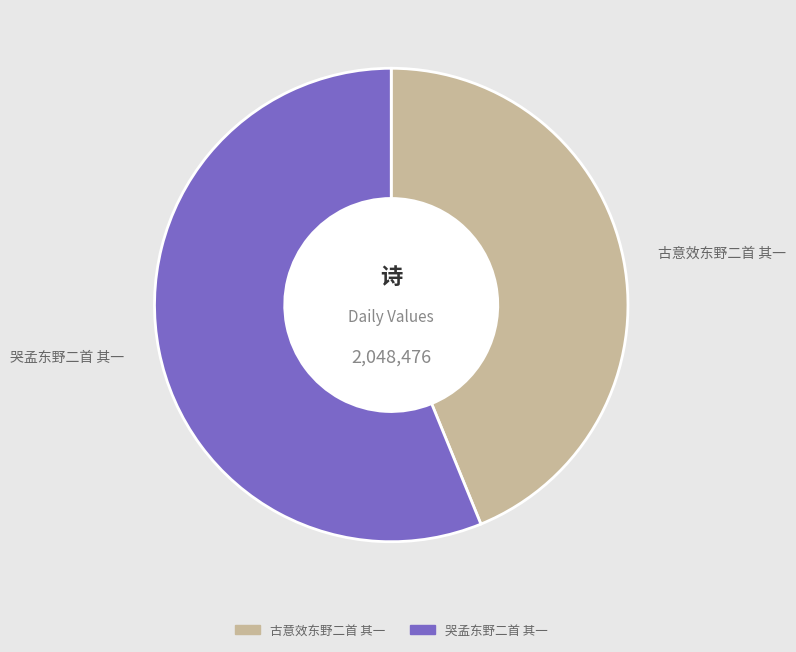

What is the majority slice?

哭孟东野二首 其一